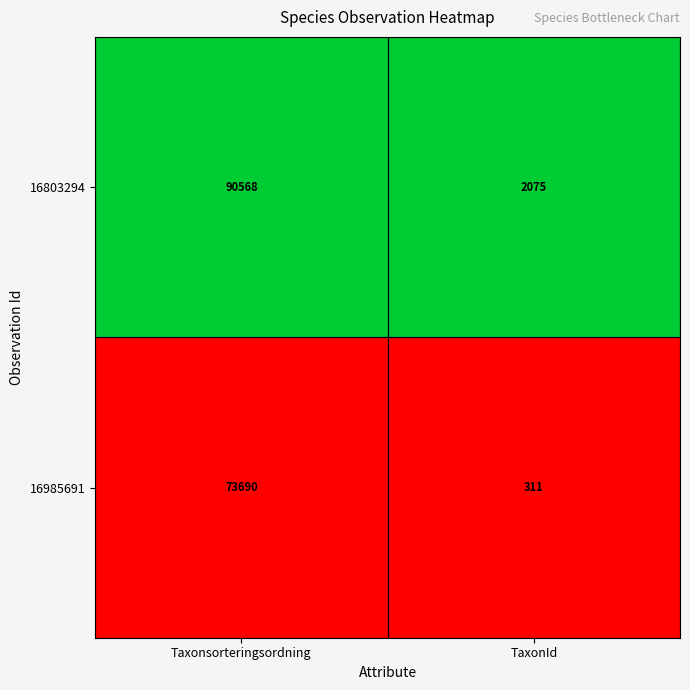

Reading left to right, what are all the values shown in this chart?

16803294: Taxonsorteringsordning=90568	TaxonId=2075
16985691: Taxonsorteringsordning=73690	TaxonId=311